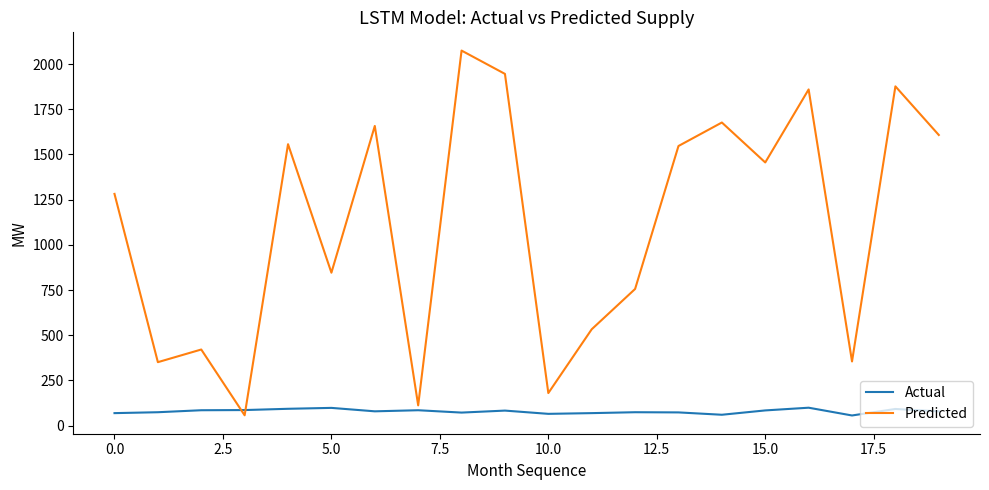

List the series in order of their peak value, highest first.

Predicted, Actual